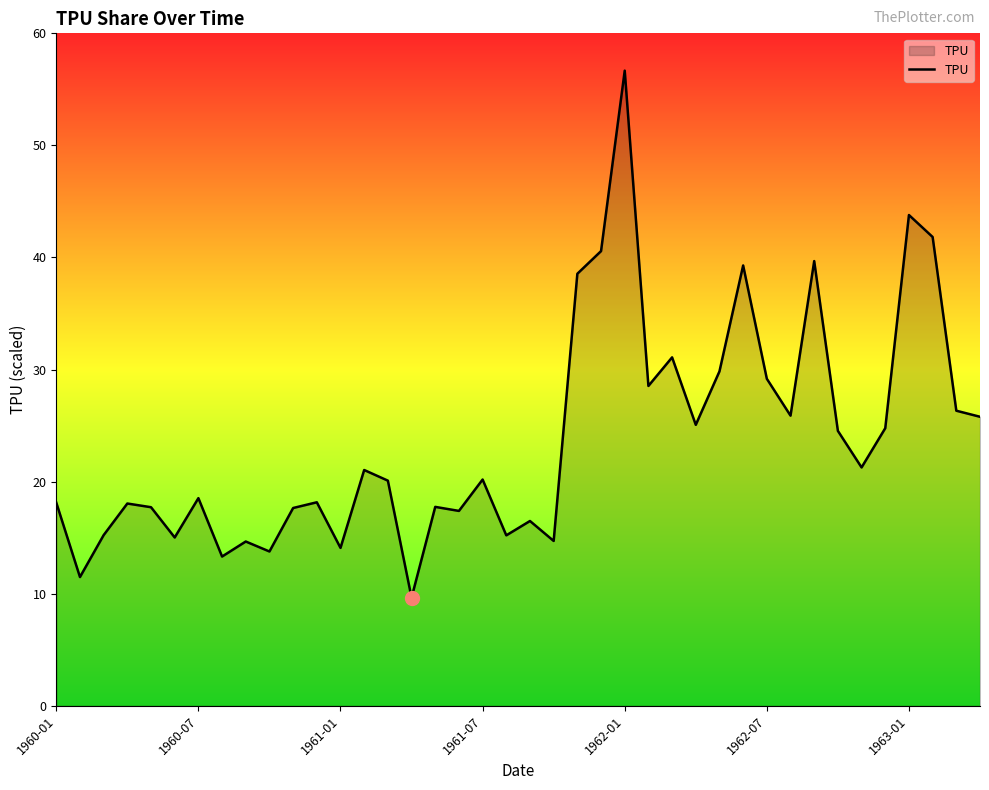

What is the minimum value shown in the chart?

9.7